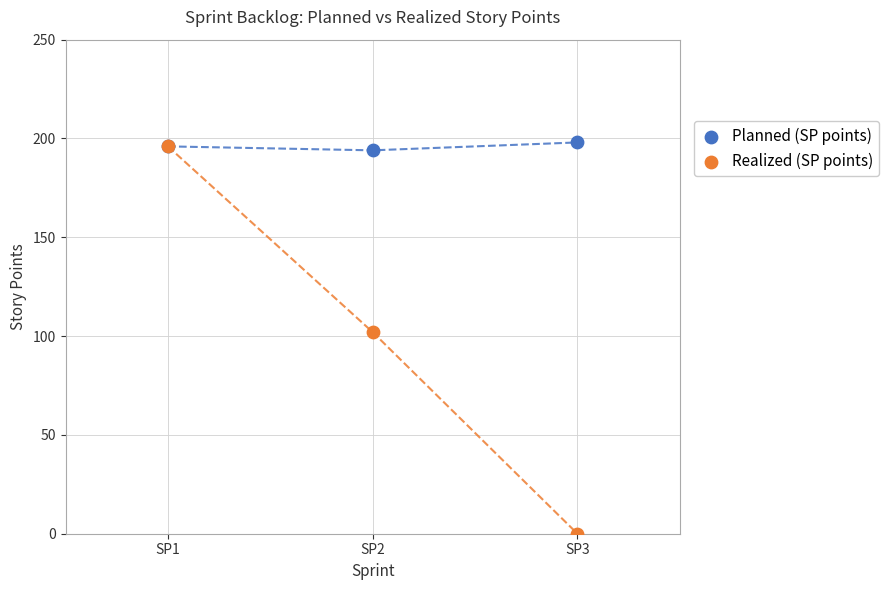

In the Realized (SP points) series, what Y value is closest to 98?

102